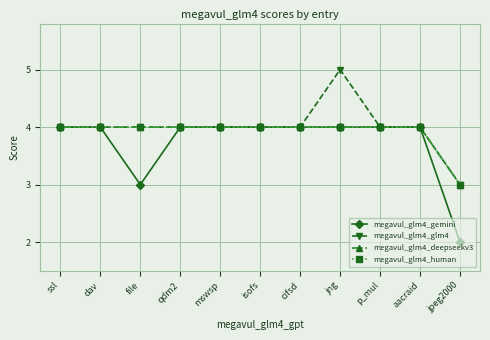

Rank the series at jng from lowest to highest value.

megavul_glm4_gemini, megavul_glm4_deepseekv3, megavul_glm4_human, megavul_glm4_glm4